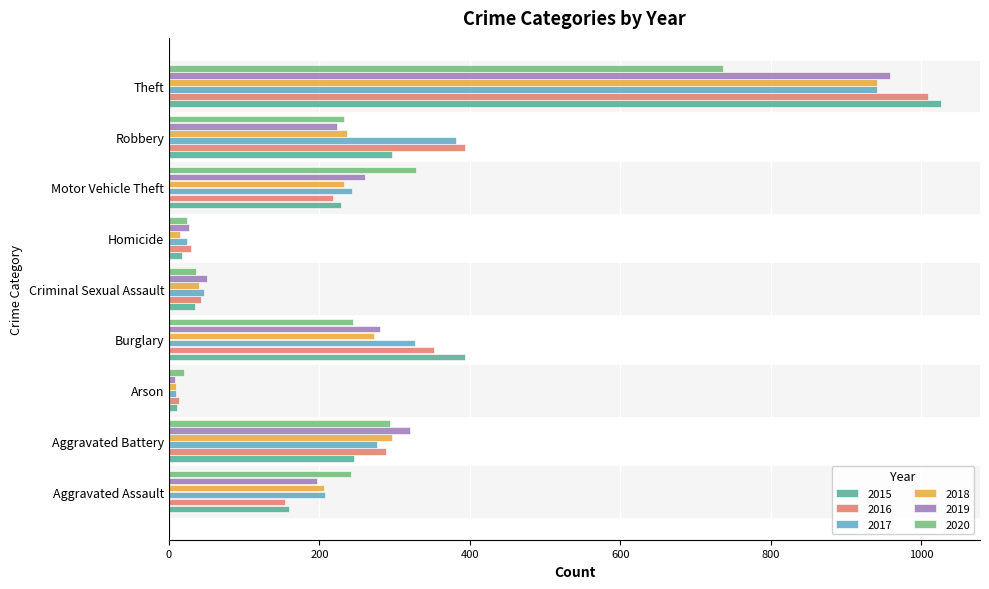

At which category is the sum across all series the highest?

Theft